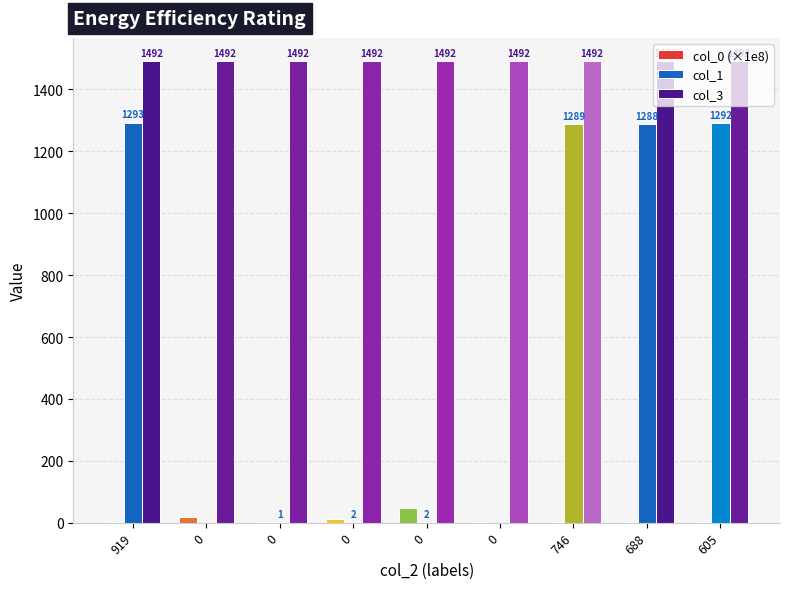

The value of col_3 at 0 is 1492.0. True or false?

True